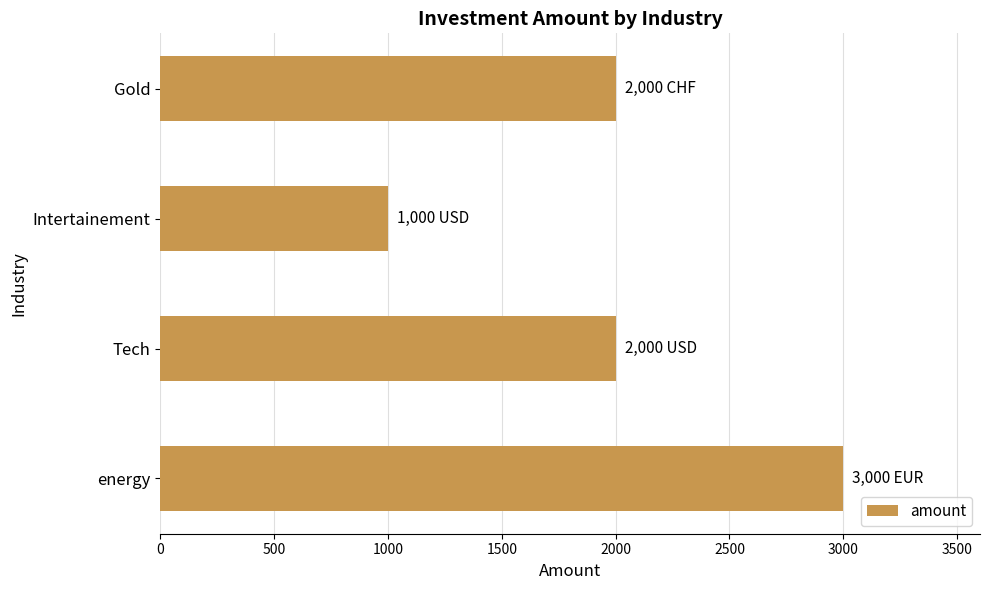

Which label corresponds to the smallest value in the chart?

Intertainement